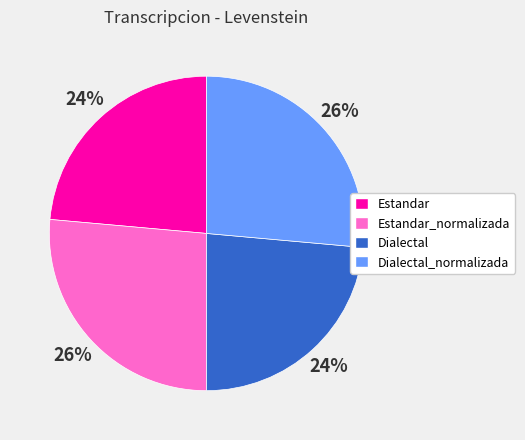

Is there a majority slice in this chart?

No